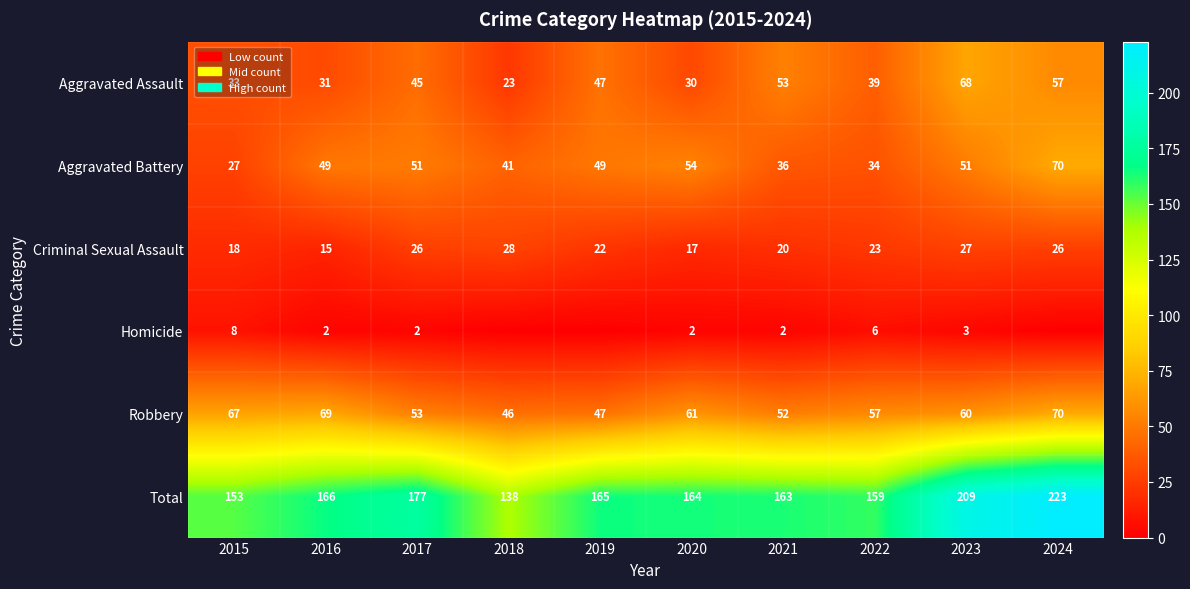

What value does the Robbery series have at 2015, to the nearest 10?

70